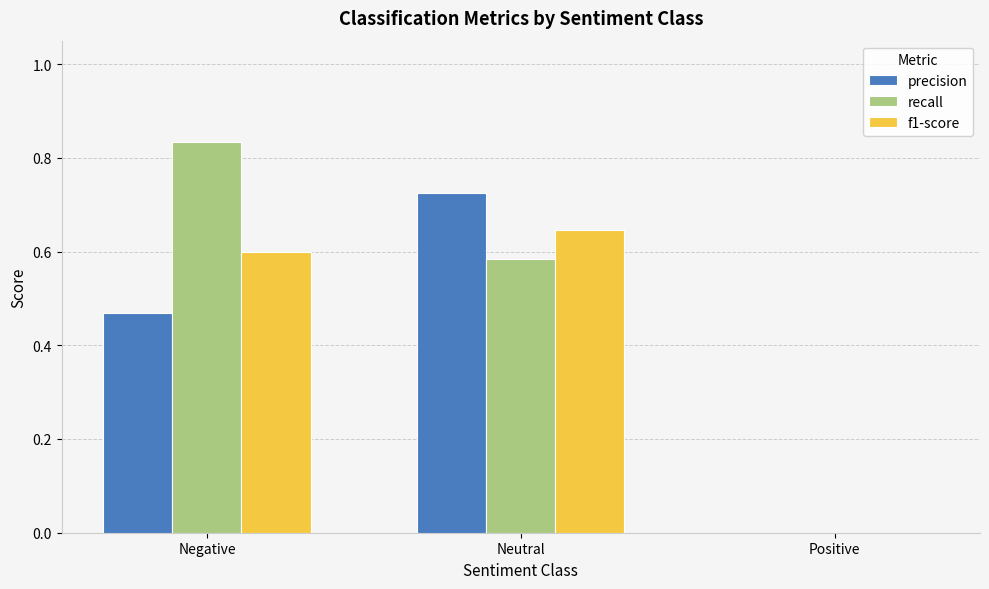

Which label corresponds to the largest value in the chart?

Negative